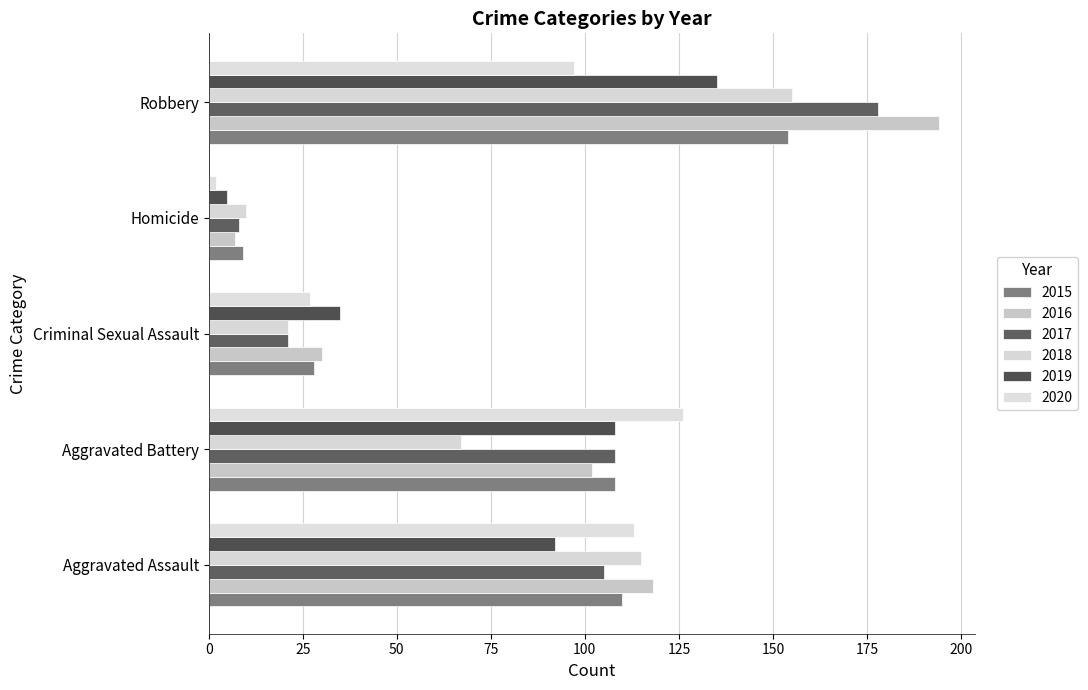

How many series are shown in this chart?

6